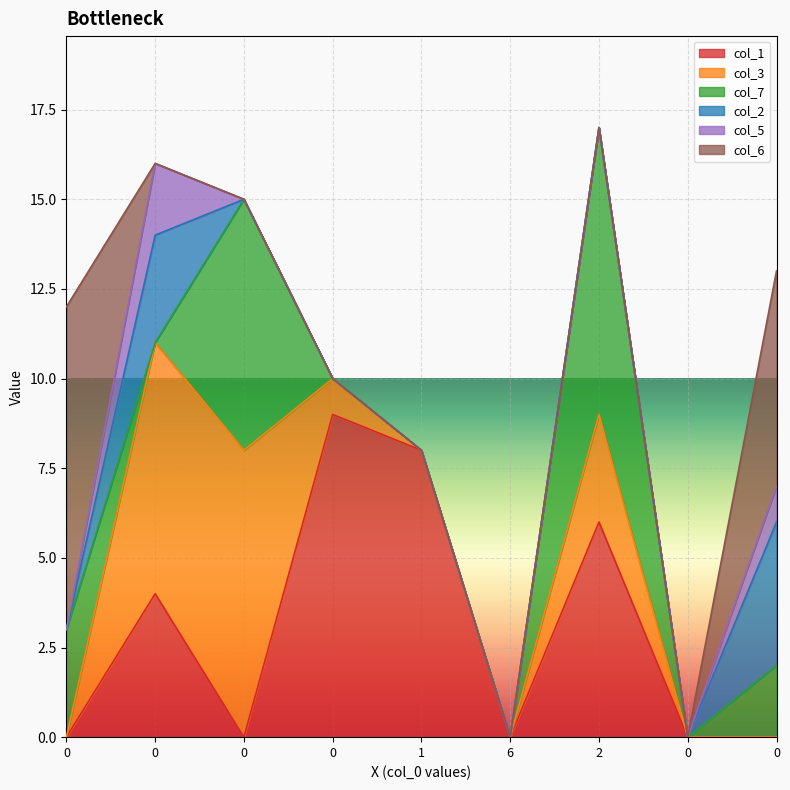

Reading left to right, extract all data points from this chart.

col_1: 0=0	0=4	0=0	0=9	1=8	6=0	2=6	0=0	0=0
col_3: 0=0	0=7	0=8	0=1	1=0	6=0	2=3	0=0	0=0
col_7: 0=3	0=0	0=7	0=0	1=0	6=0	2=8	0=0	0=2
col_2: 0=0	0=3	0=0	0=0	1=0	6=0	2=0	0=0	0=4
col_5: 0=0	0=2	0=0	0=0	1=0	6=0	2=0	0=0	0=1
col_6: 0=9	0=0	0=0	0=0	1=0	6=0	2=0	0=0	0=6